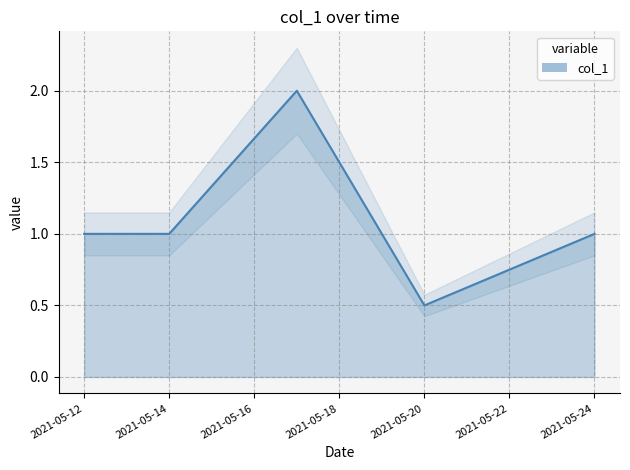

What is the difference between the second highest and minimum values?

0.5